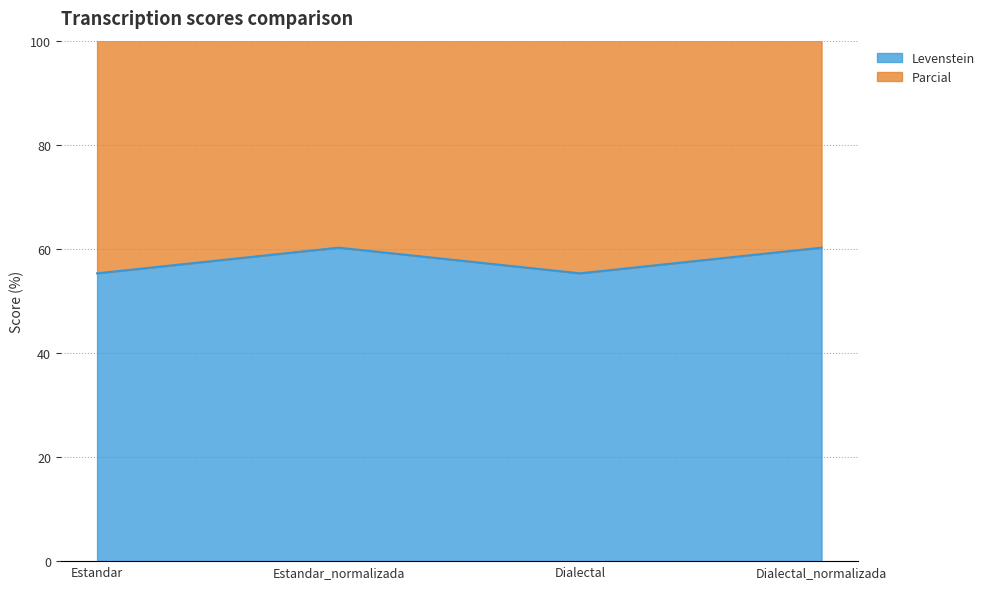

Rank the series at Dialectal_normalizada from highest to lowest value.

Levenstein, Parcial